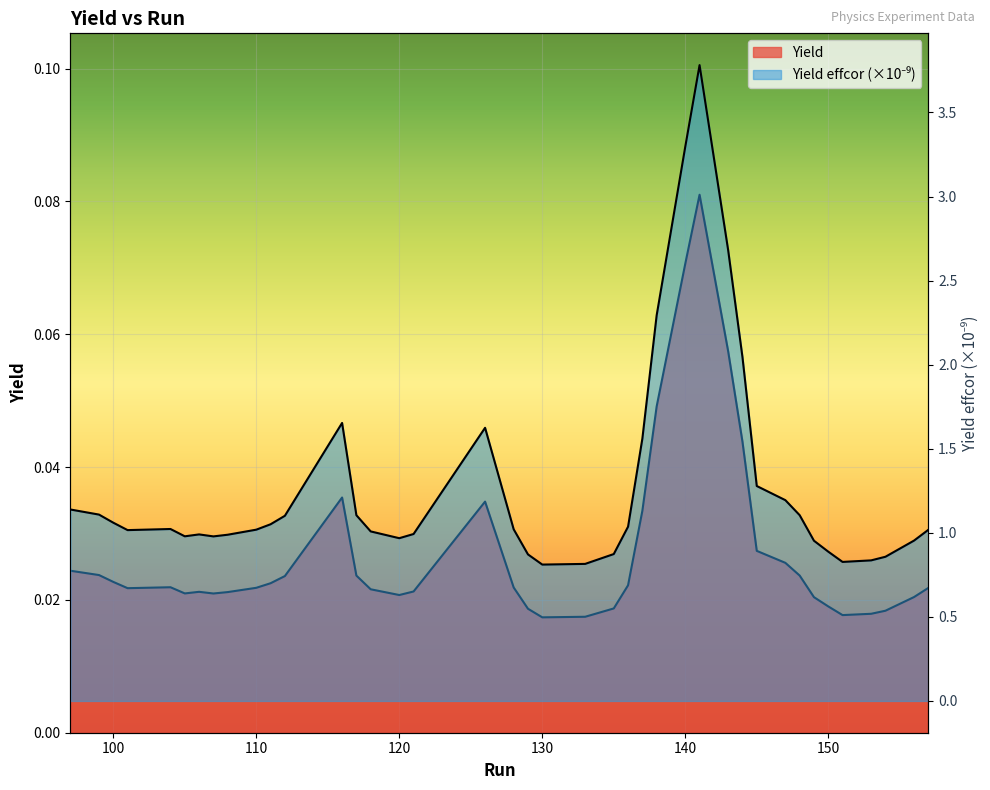

List the labels in order of Yield effcor value, largest first.

141, 140, 143, 138, 144, 116, 126, 137, 145, 147, 97, 99, 148, 117, 112, 100, 111, 136, 104, 128, 110, 157, 101, 118, 121, 106, 108, 105, 107, 120, 156, 149, 150, 135, 129, 154, 153, 151, 133, 130